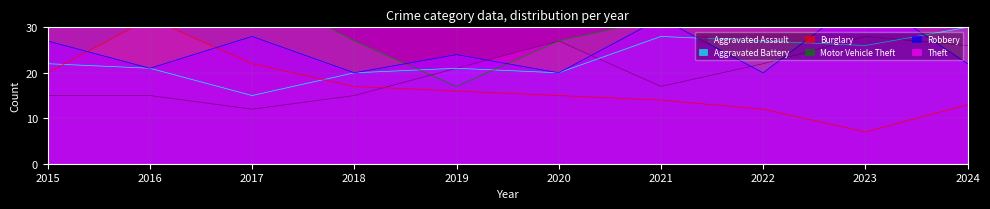

How many distinct data groups are displayed?

6